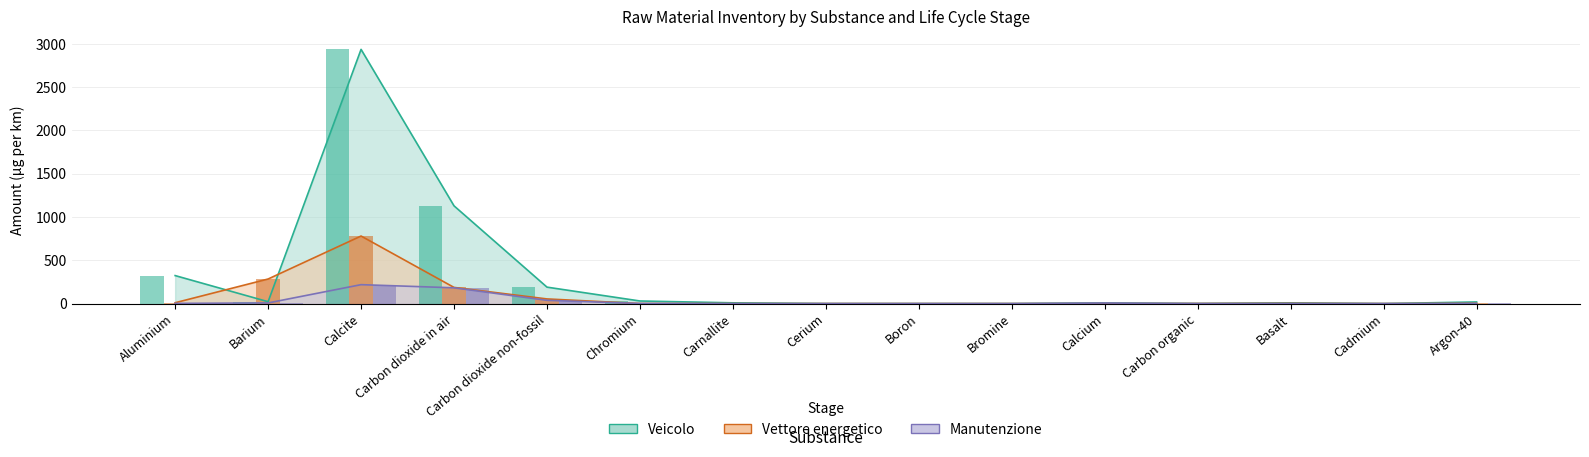

Reading left to right, what are all the values shown in this chart?

Veicolo: 323.7	21.8	2937.0	1129.3	190.1	30.1	8.8	0.3	0.2	0.1	7.8	1.0	8.4	0.0	18.9
Vettore energetico: 9.8	284.1	780.6	186.8	53.9	0.7	0.1	0.1	0.0	0.0	0.3	0.8	2.8	0.0	2.6
Manutenzione: 2.4	7.7	218.8	182.4	37.7	1.0	0.0	0.0	0.0	0.0	6.3	0.1	0.5	0.0	1.5